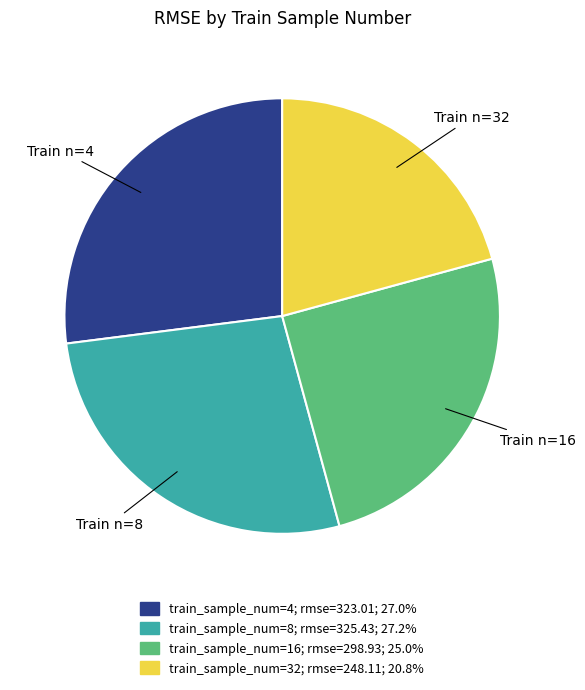

Is there any slice that represents more than half of the pie?

No